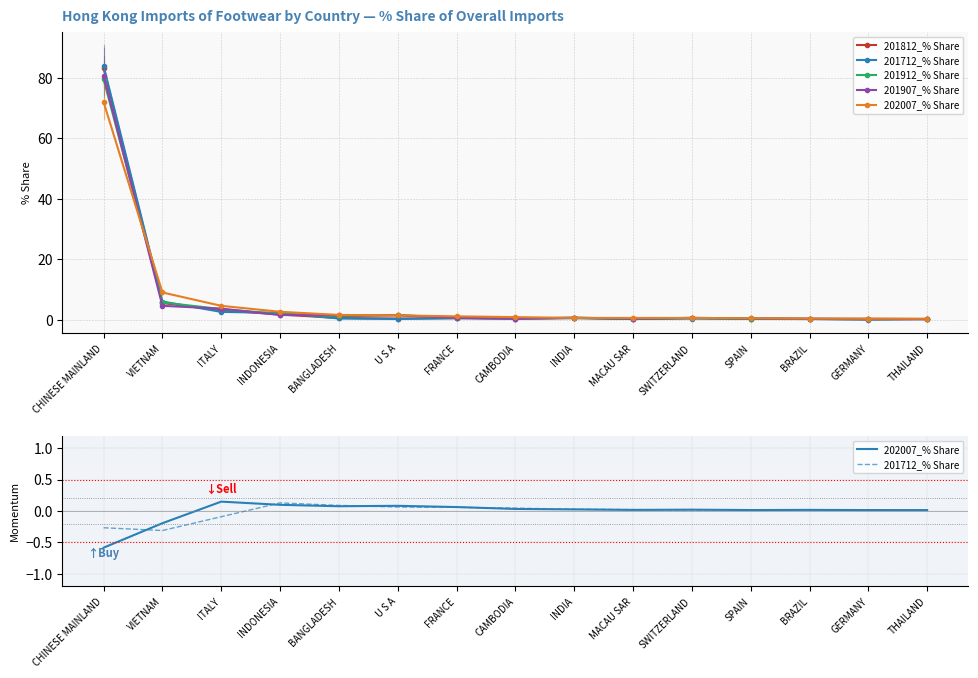

How many interior local peaks does the 201912_% Share series have?

3